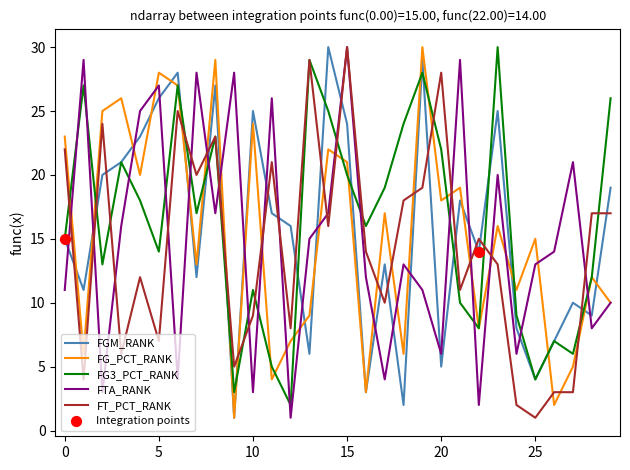

What is the greatest value displayed?

30